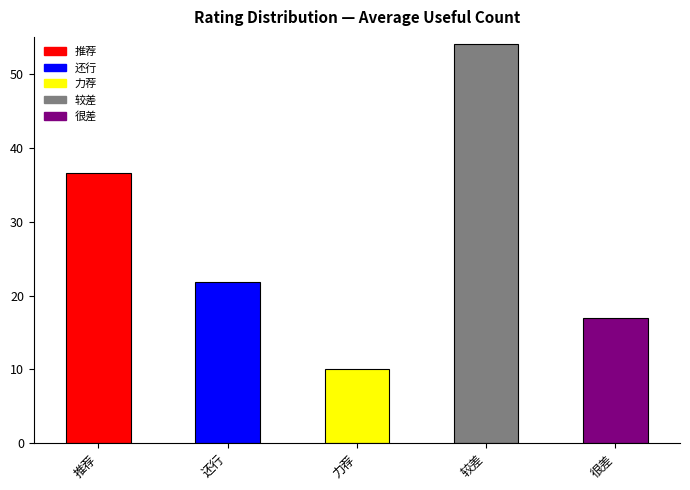

Read the value at 推荐.

36.6